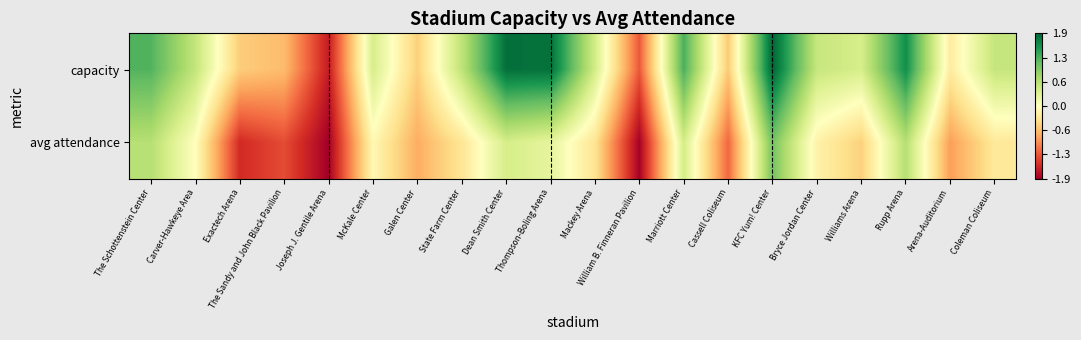

Between Rupp Arena and Arena-Auditorium, which series saw the biggest shift?

capacity